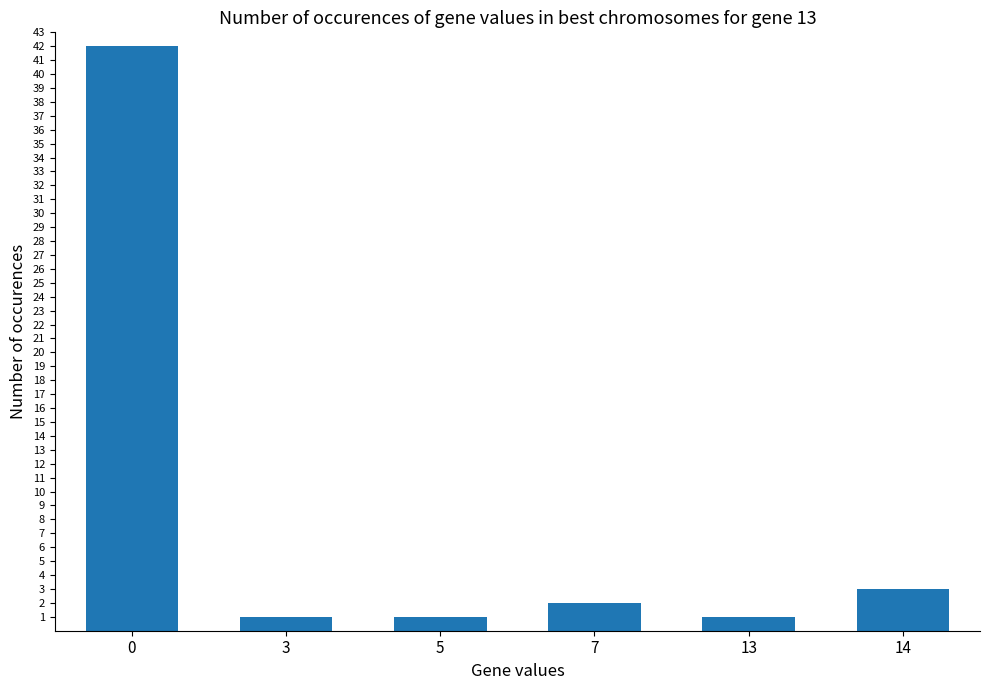

What is the change in value from 0 to 14?

-39